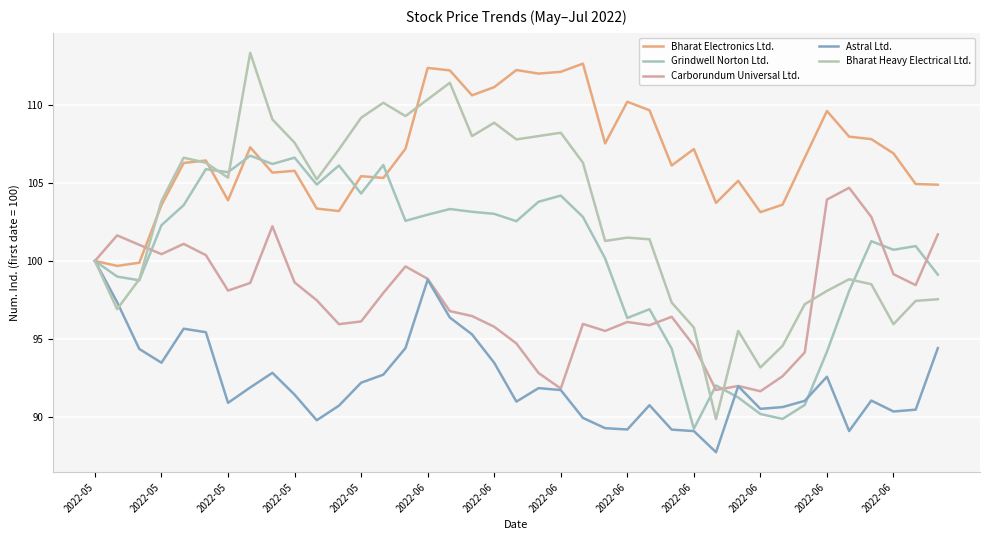

Is this an area chart (filled region under the line)?

No